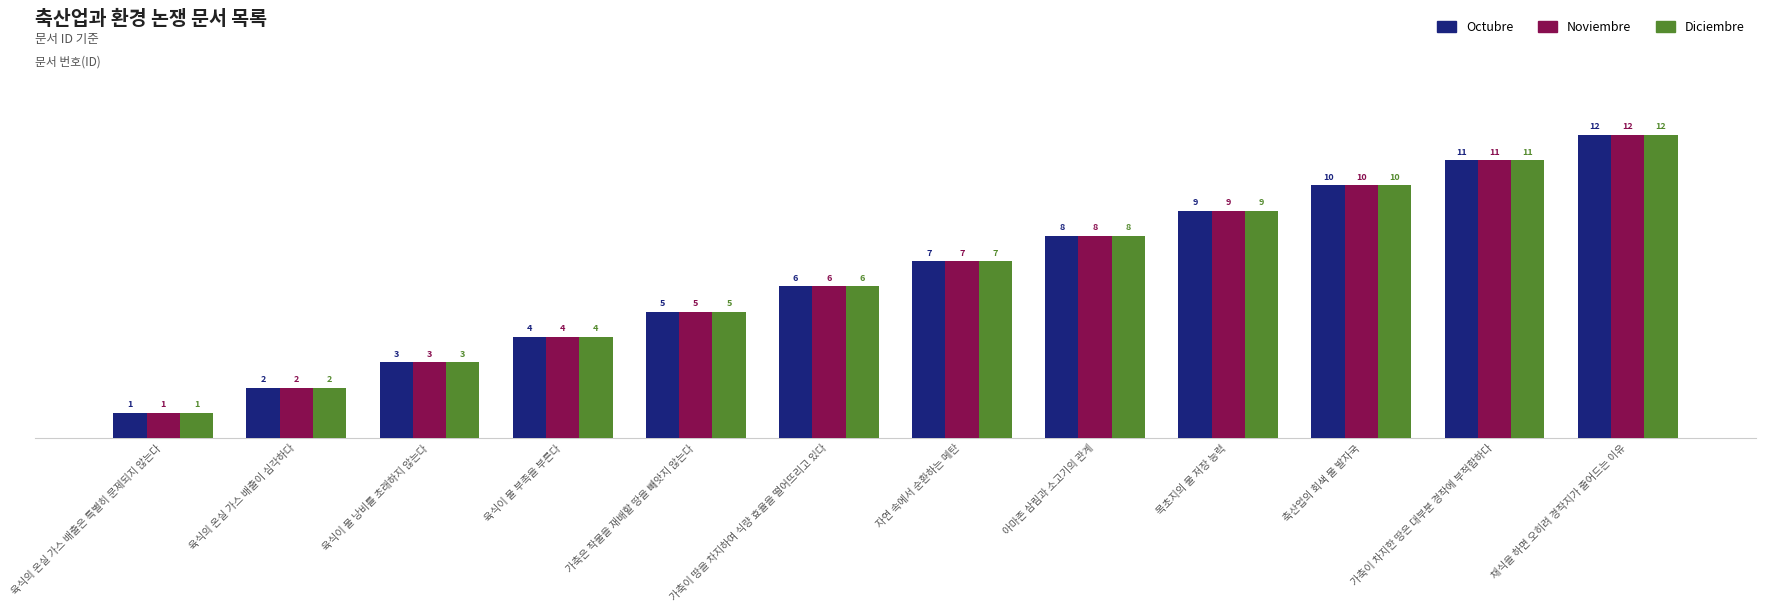

Reading right to left, list all the values displayed in this chart.

Octubre: 채식을 하면 오히려 경작지가 줄어드는 이유=12	가축이 차지한 땅은 대부분 경작에 부적합하다=11	축산업의 회색 물 발자국=10	목초지의 물 저장 능력=9	아마존 삼림과 소고기의 관계=8	자연 속에서 순환하는 메탄=7	가축이 땅을 차지하여 식량 효율을 떨어뜨리고 있다=6	가축은 작물을 재배할 땅을 빼앗지 않는다=5	육식이 물 부족을 부른다=4	육식이 물 낭비를 초래하지 않는다=3	육식의 온실 가스 배출이 심각하다=2	육식의 온실 가스 배출은 특별히 문제되지 않는다=1
Noviembre: 채식을 하면 오히려 경작지가 줄어드는 이유=12	가축이 차지한 땅은 대부분 경작에 부적합하다=11	축산업의 회색 물 발자국=10	목초지의 물 저장 능력=9	아마존 삼림과 소고기의 관계=8	자연 속에서 순환하는 메탄=7	가축이 땅을 차지하여 식량 효율을 떨어뜨리고 있다=6	가축은 작물을 재배할 땅을 빼앗지 않는다=5	육식이 물 부족을 부른다=4	육식이 물 낭비를 초래하지 않는다=3	육식의 온실 가스 배출이 심각하다=2	육식의 온실 가스 배출은 특별히 문제되지 않는다=1
Diciembre: 채식을 하면 오히려 경작지가 줄어드는 이유=12	가축이 차지한 땅은 대부분 경작에 부적합하다=11	축산업의 회색 물 발자국=10	목초지의 물 저장 능력=9	아마존 삼림과 소고기의 관계=8	자연 속에서 순환하는 메탄=7	가축이 땅을 차지하여 식량 효율을 떨어뜨리고 있다=6	가축은 작물을 재배할 땅을 빼앗지 않는다=5	육식이 물 부족을 부른다=4	육식이 물 낭비를 초래하지 않는다=3	육식의 온실 가스 배출이 심각하다=2	육식의 온실 가스 배출은 특별히 문제되지 않는다=1